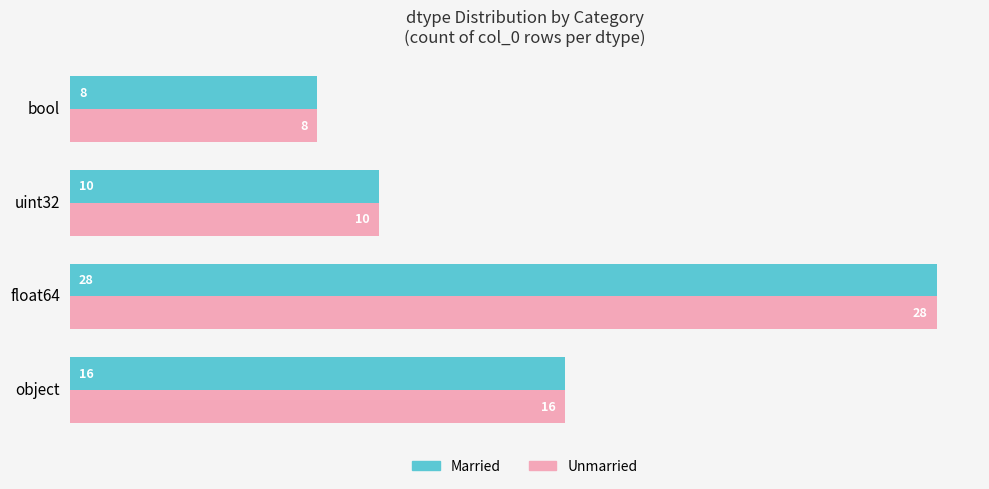

What are all the series names shown in the legend?

Married, Unmarried